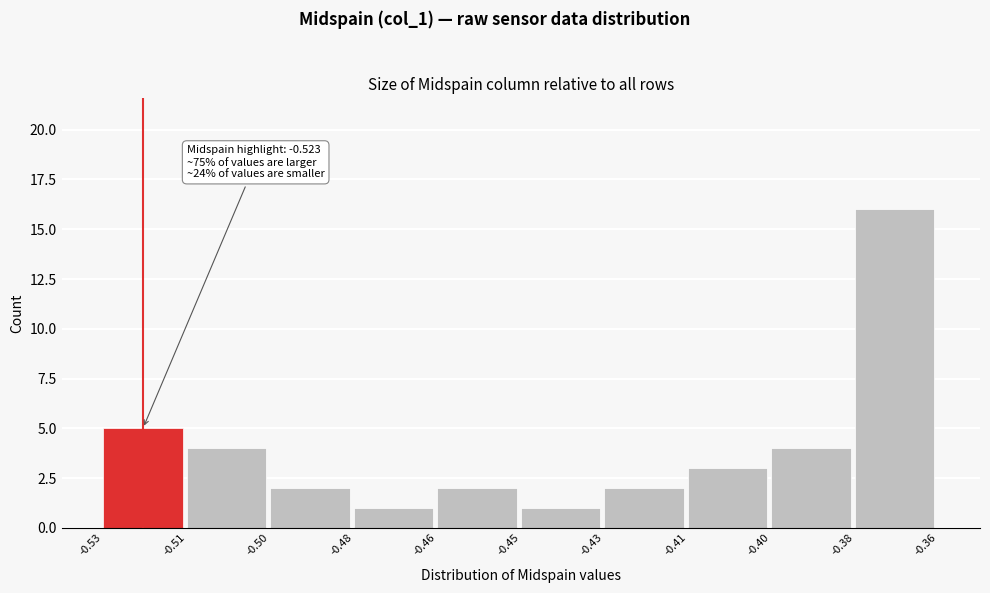

Reading left to right, extract all data points from this chart.

-0.53=5	-0.51=4	-0.50=2	-0.48=1	-0.46=2	-0.45=1	-0.43=2	-0.41=3	-0.40=4	-0.38=16